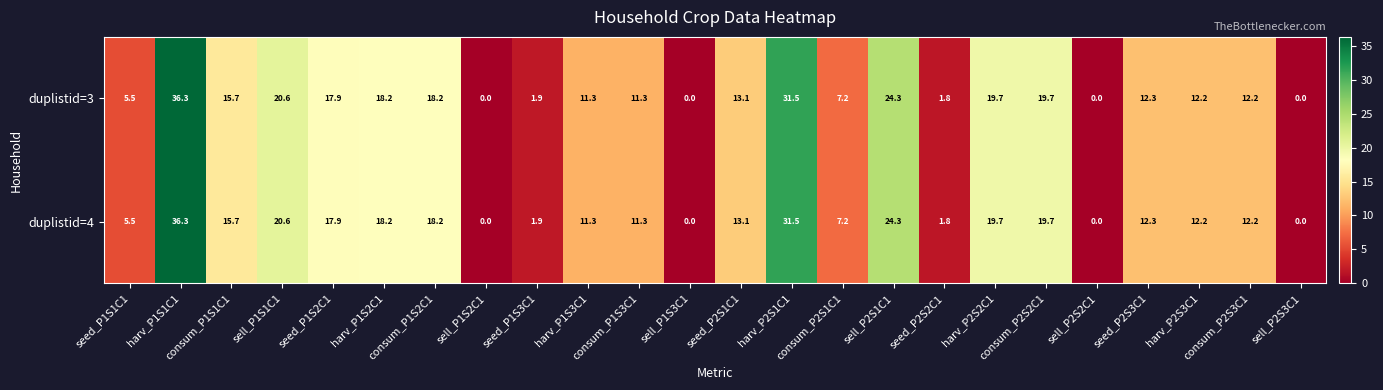

At how many categories does at least one series exceed 20?

4